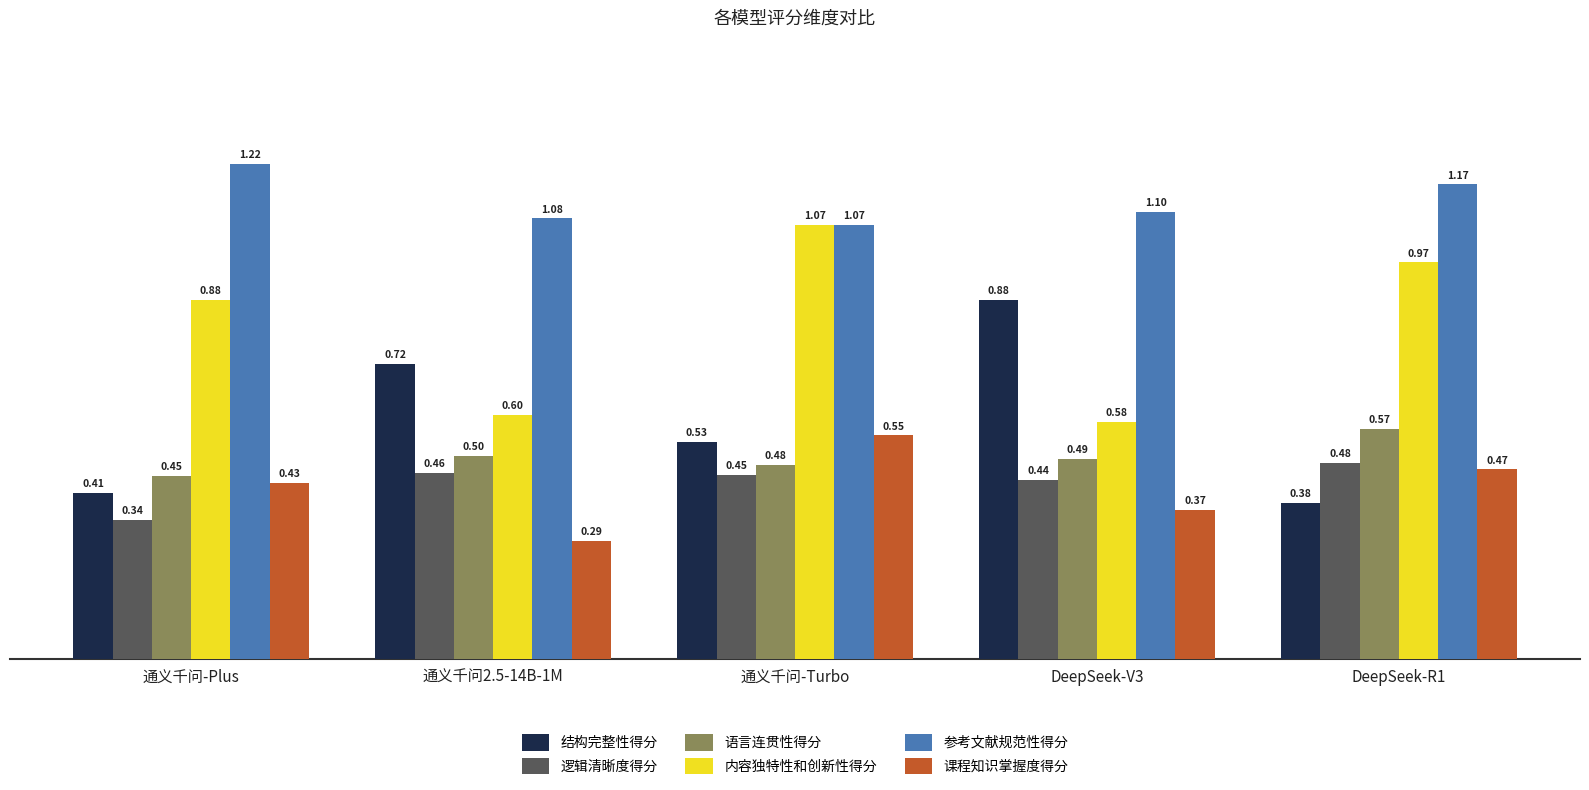

What is the label of the 1st bar from the left?

通义千问-Plus